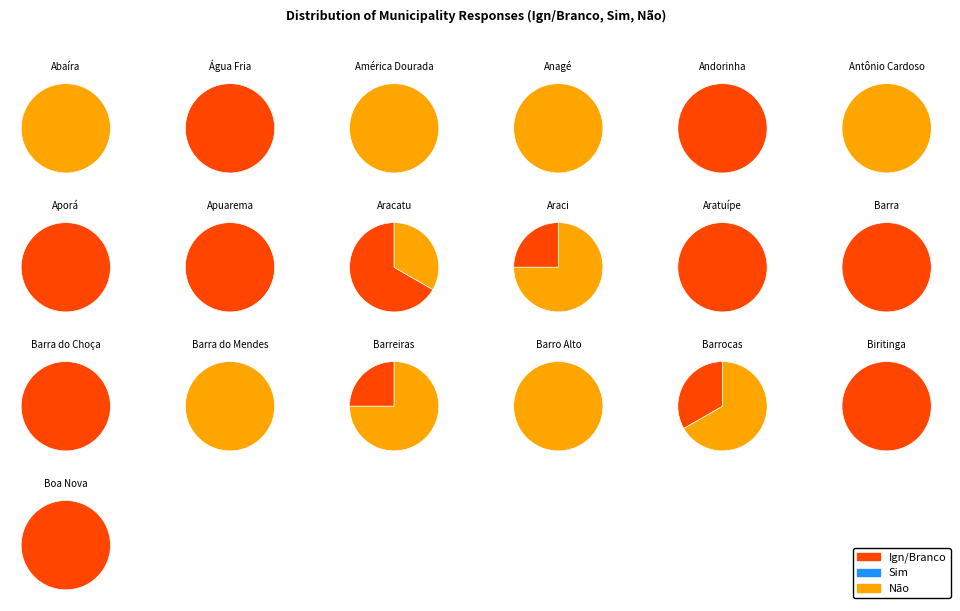

What is the change in value from Ign/Branco to Sim?

-60